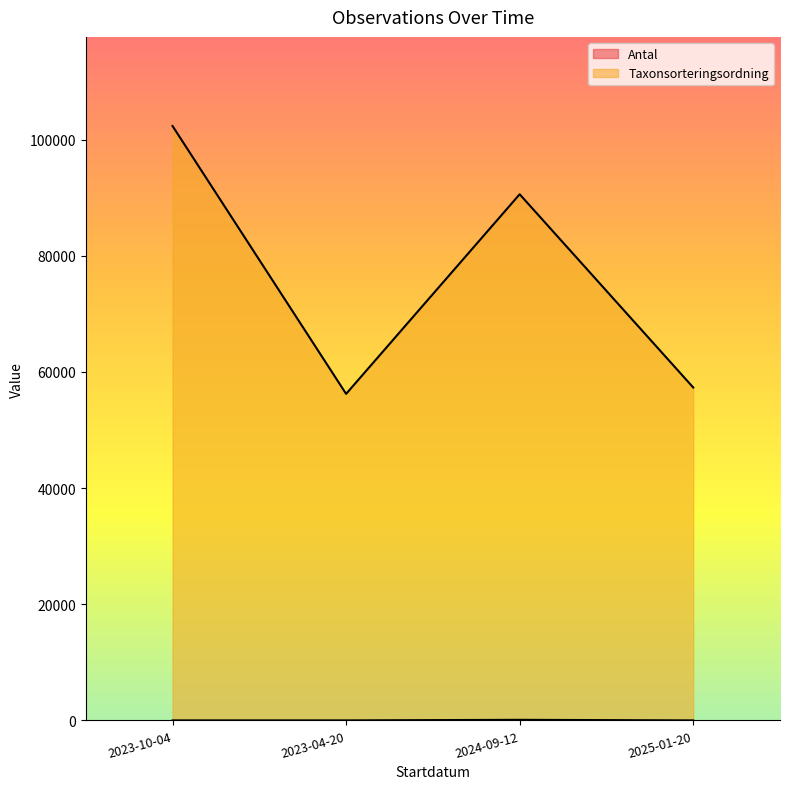

Reading right to left, list all the values displayed in this chart.

Antal: 2025-01-20=1	2024-09-12=100	2023-04-20=1	2023-10-04=3
Taxonsorteringsordning: 2025-01-20=57334	2024-09-12=90606	2023-04-20=56231	2023-10-04=102356